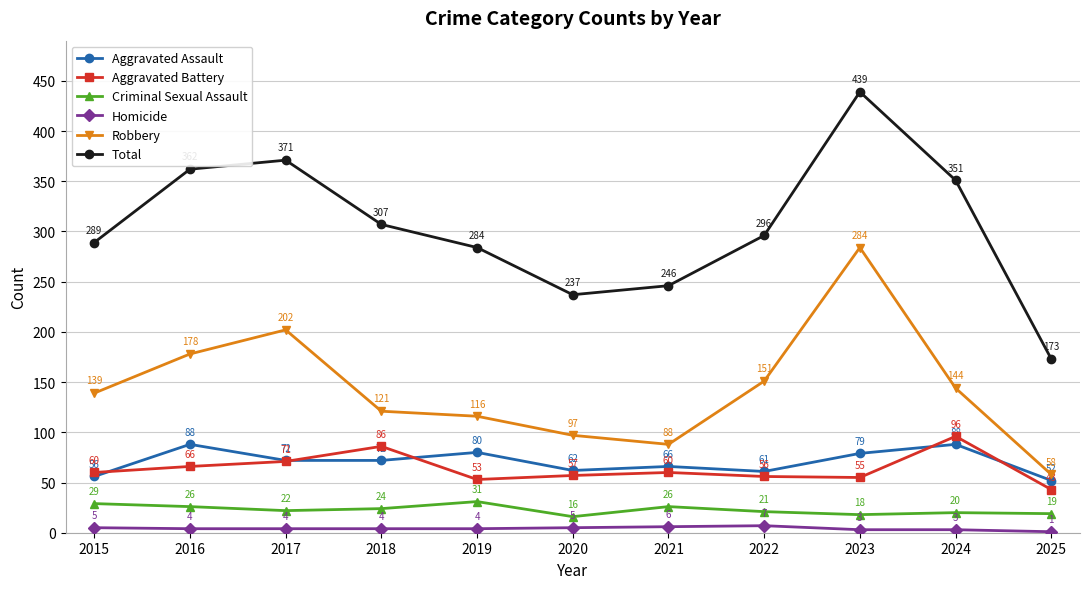

Which series has the widest spread of values?

Total